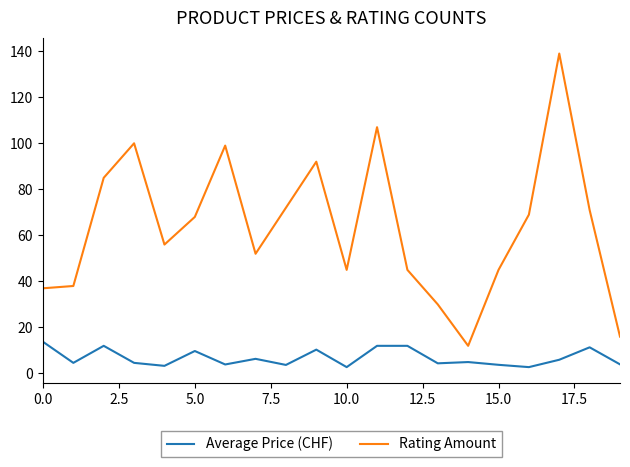

List the series in order of their overall mean, highest first.

Rating Amount, Average Price (CHF)